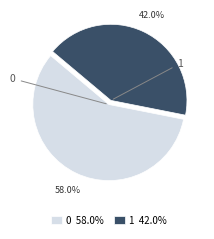

To the nearest percent, what portion does 1 represent?

42%